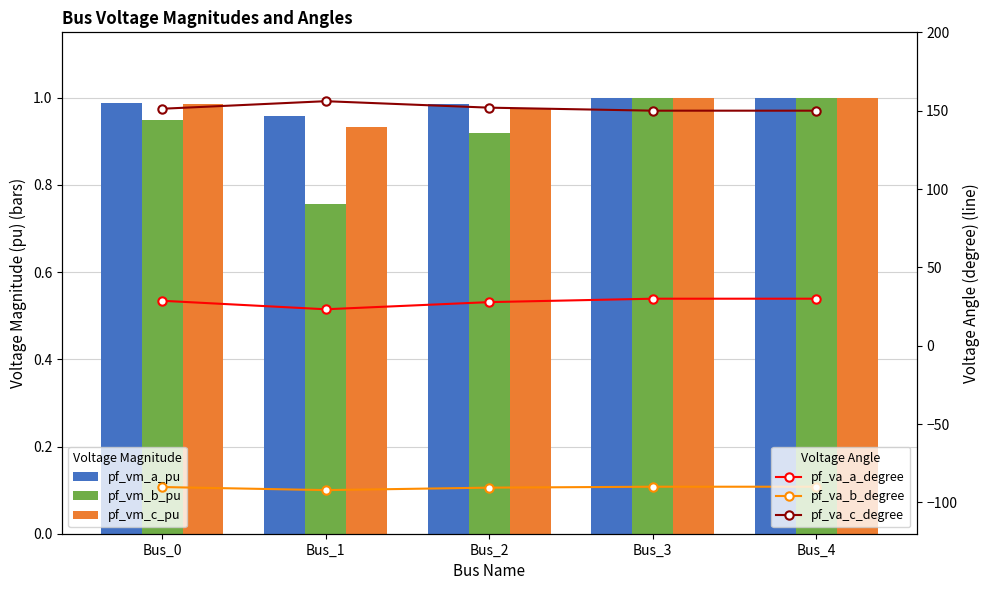

The pf_va_c_degree series shows 199.8 at Bus_3. True or false?

False